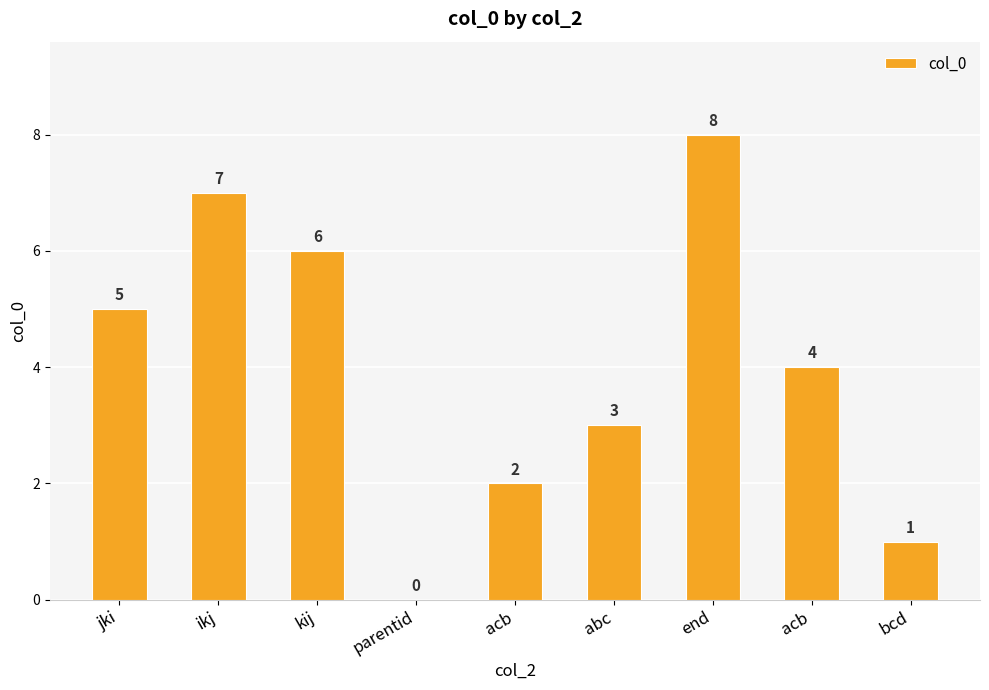

How many positive values are there?

8